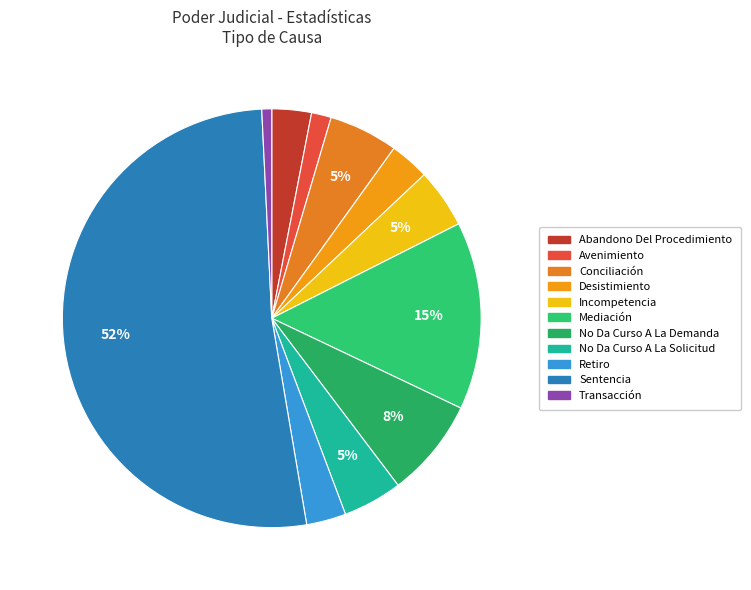

Which category accounts for the majority?

Sentencia